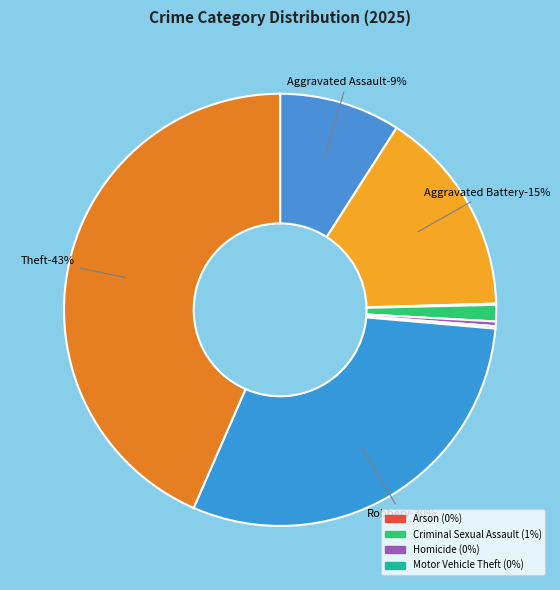

How many slices are in this pie chart?

8